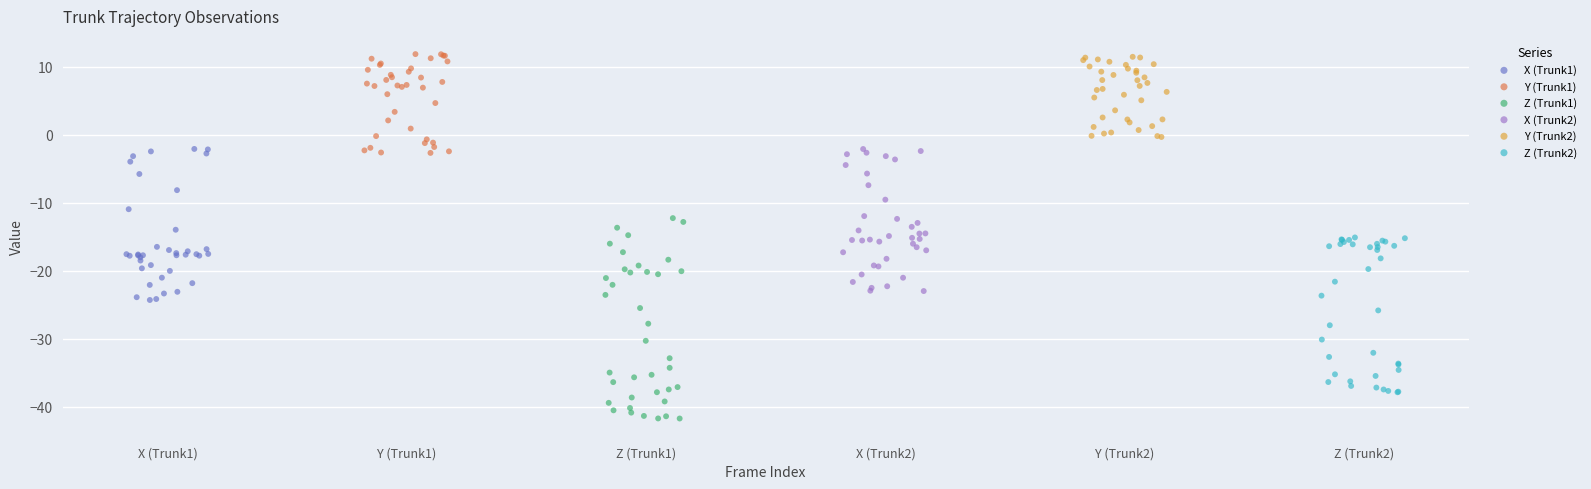

Which series has the largest Y range (max minus min)?

Z (Trunk1)